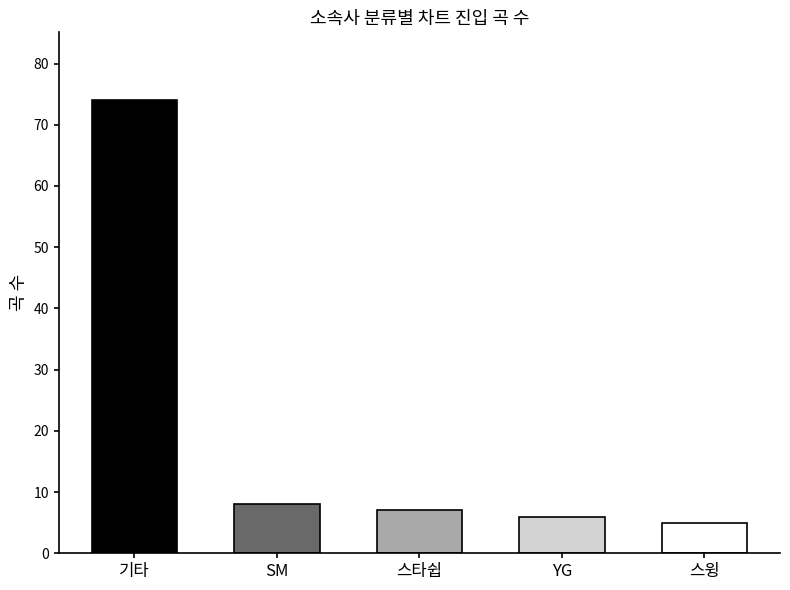

Where is the data nearest to the value 39?

SM